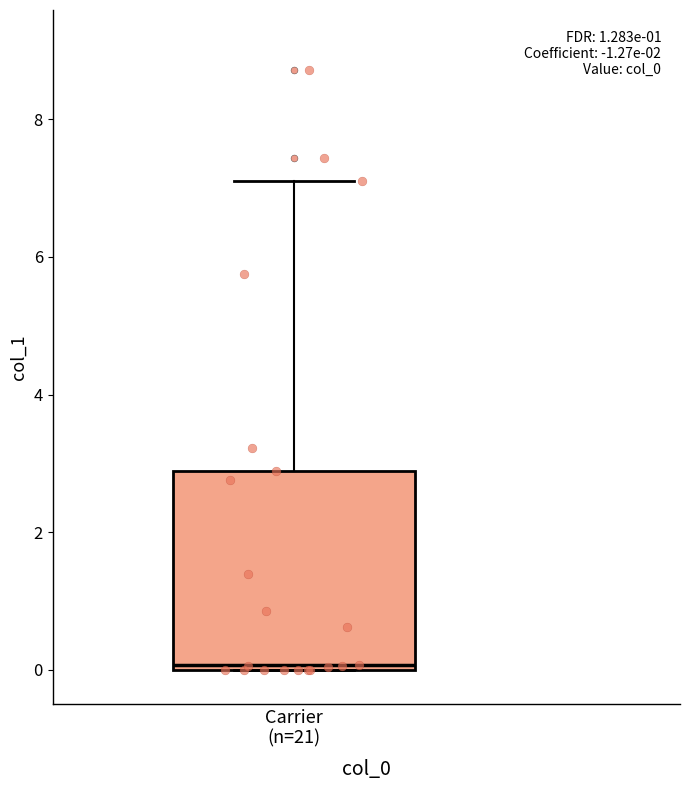

Transcribe this box plot: give where the median line is, the range the box spans, and where the two whiskers end, as read against the y-axis. The values are not printed on the chart, so give them approximately, as read against the axis.

median 0.0 (just above the box's lower edge), box 0.0 to 2.8, whiskers 0.0 to 7.0